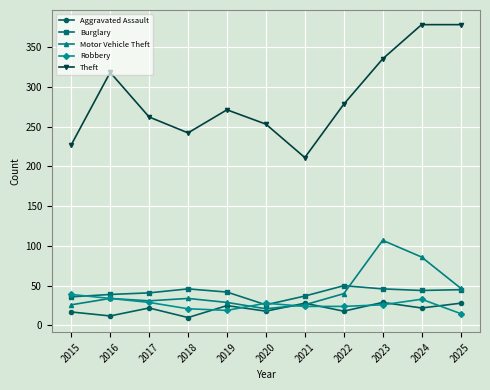

True or false: Theft and Robbery intersect in this chart.

False